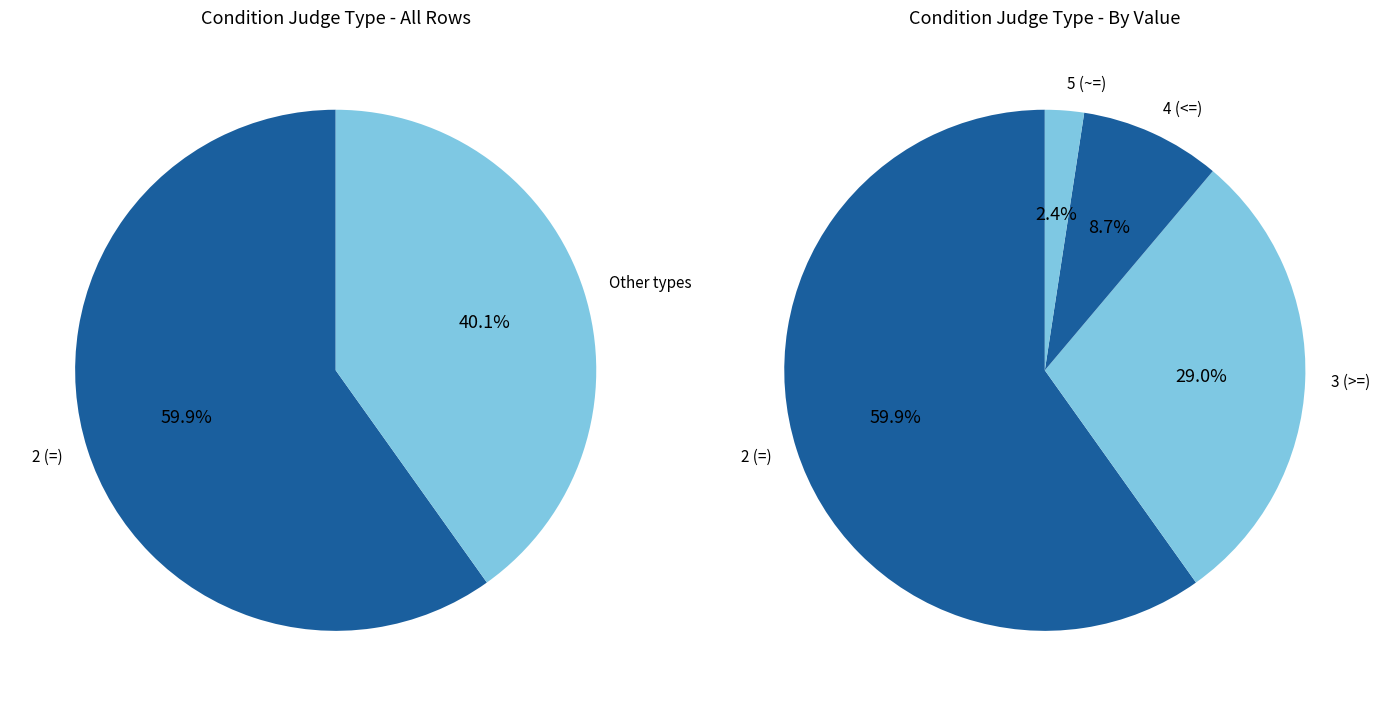

What is the majority slice?

2 (=)